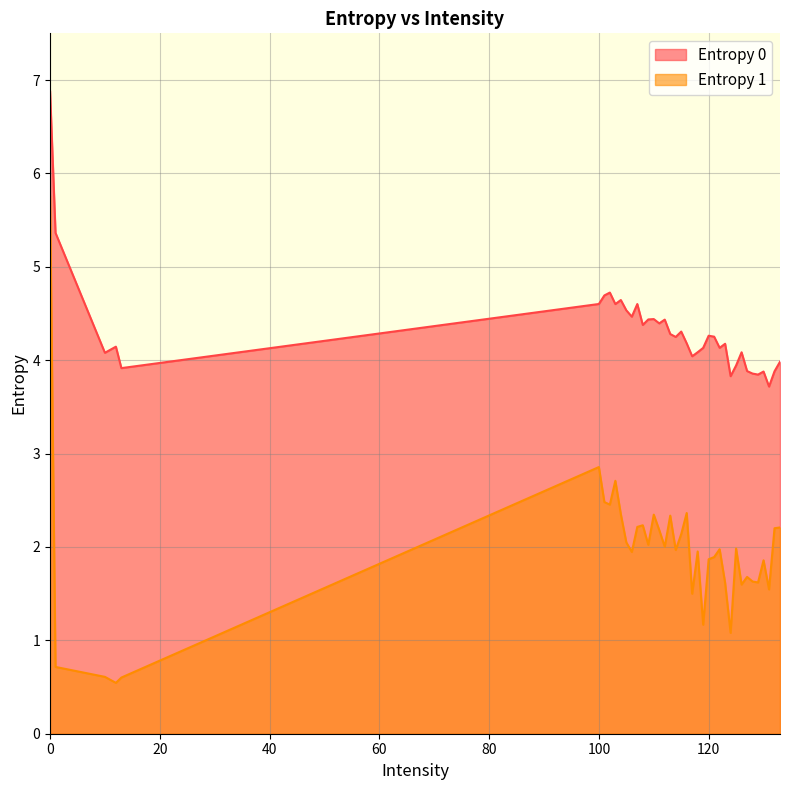

Rank the series by their maximum value, from lowest to highest.

Entropy 1, Entropy 0